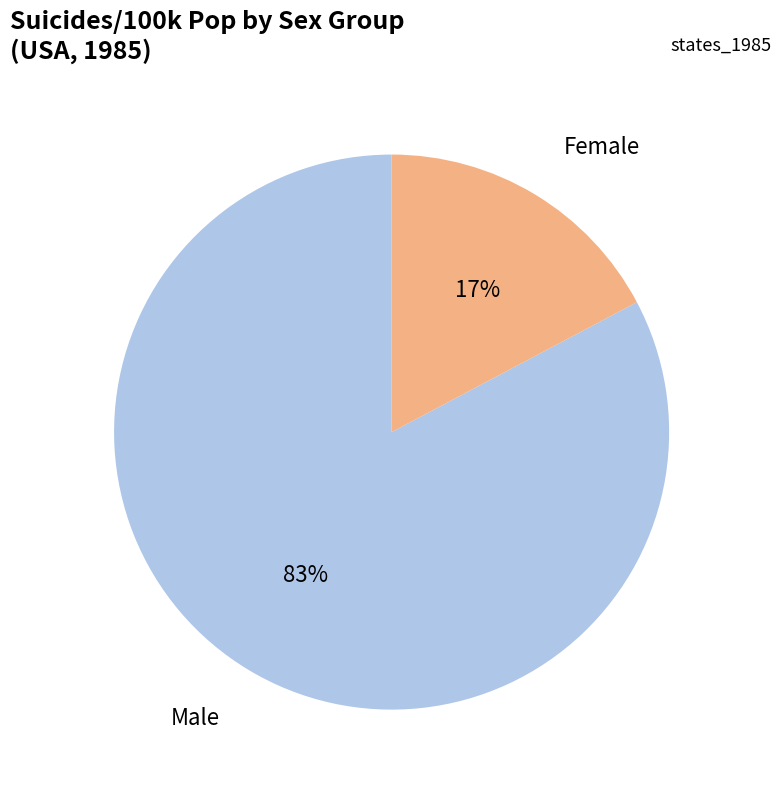

To the nearest percent, what is the average slice percentage?

50%